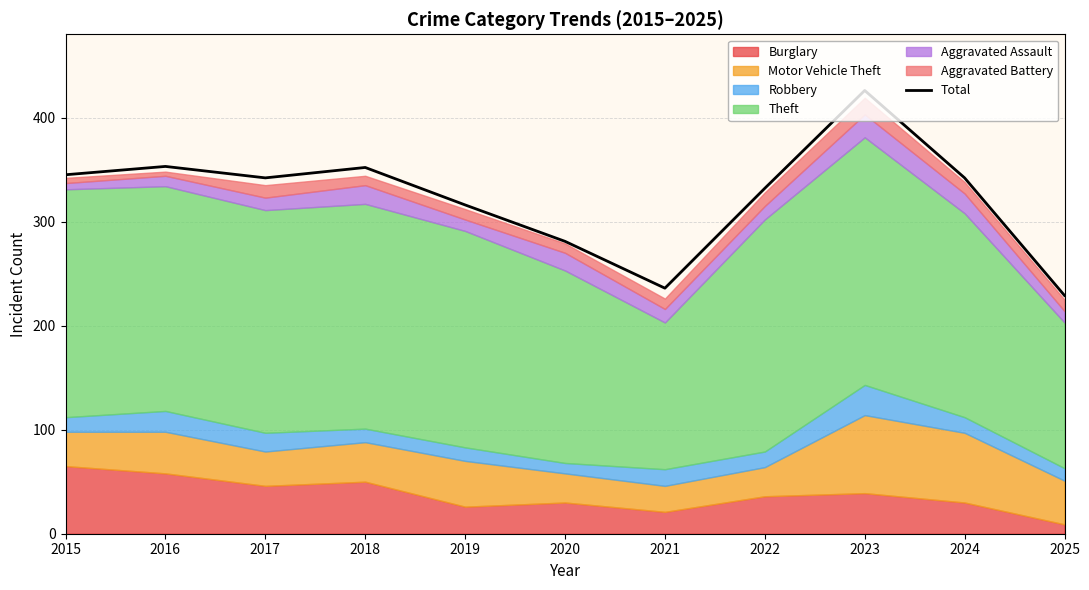

Between 2015 and 2025, which is larger?

2015